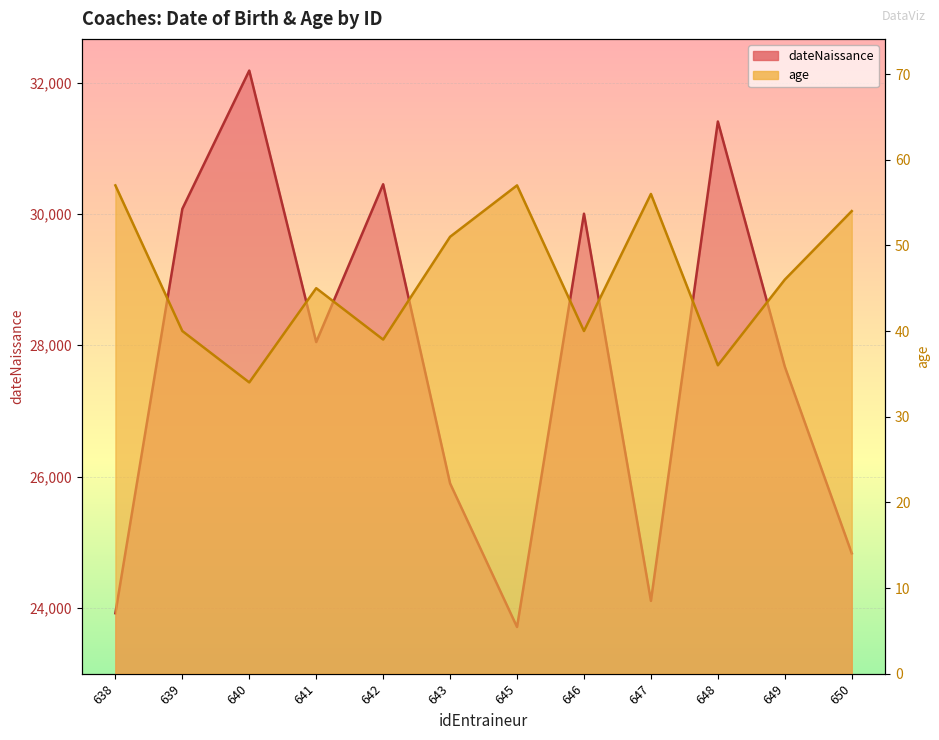

At which category does dateNaissance reach its first local valley?

641